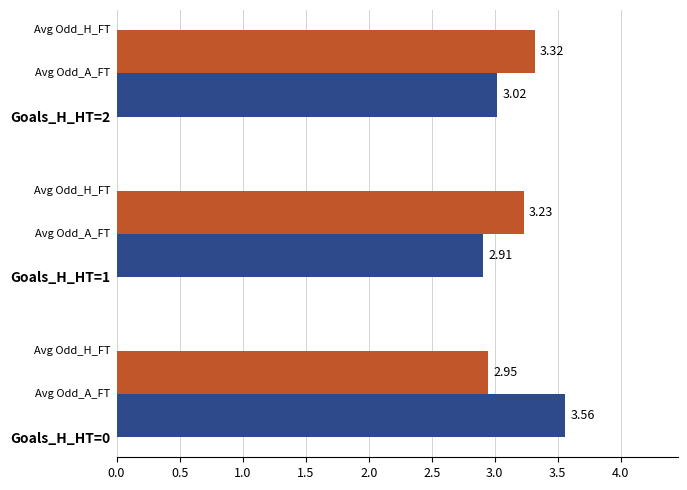

How many categories are shown in the chart?

3